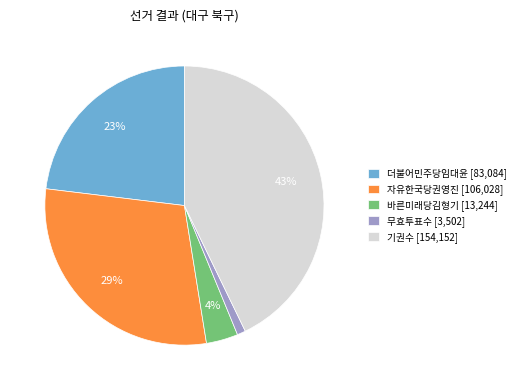

Which has a higher value, 더불어민주당임대윤 or 기권수?

기권수